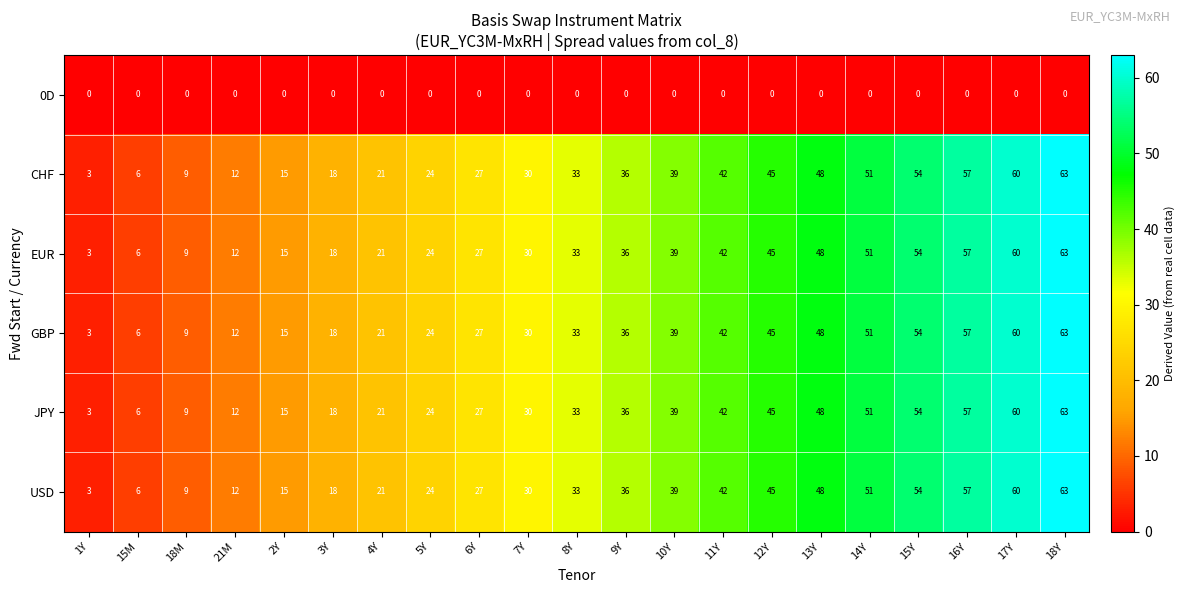

Is it true that GBP equals 51 at 9Y?

False